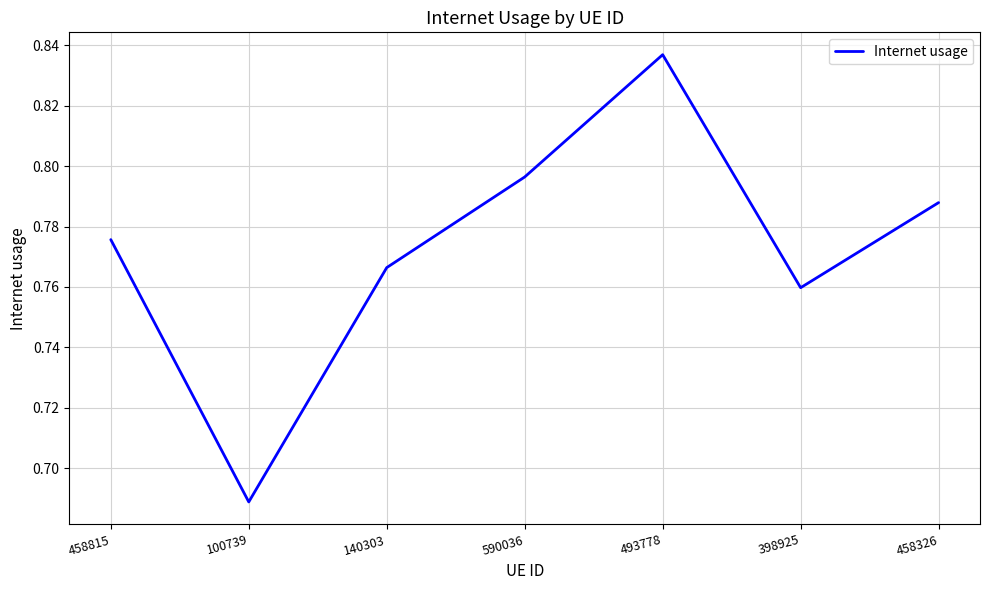

What is the sum of the values at 458326 and 493778?

1.6